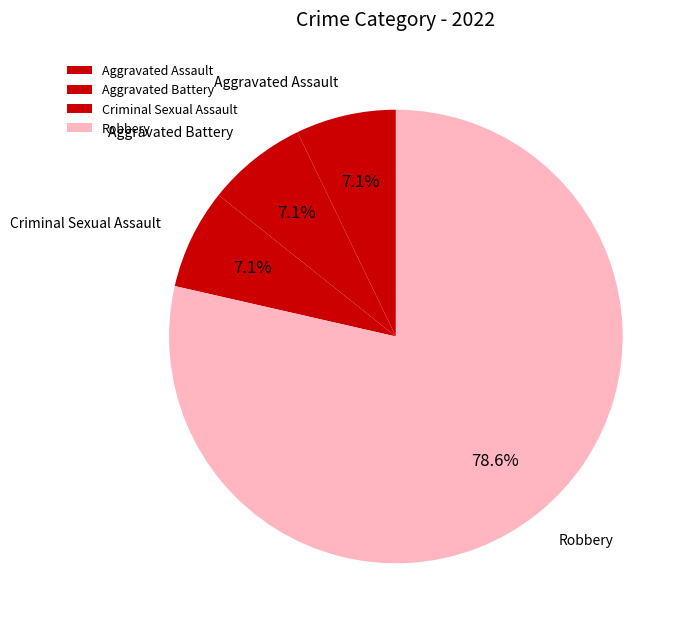

Which slice is the largest?

Robbery